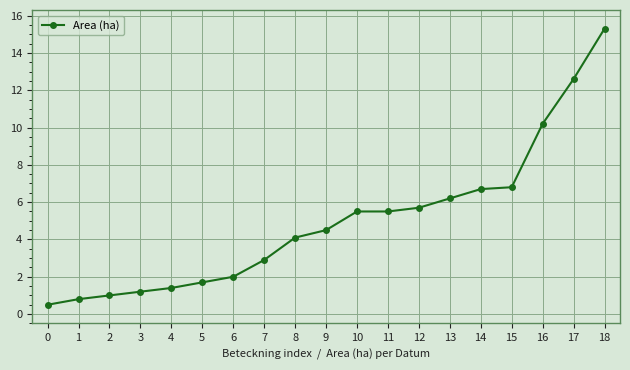

Reading right to left, what are all the values shown in this chart?

18=15.3	17=12.6	16=10.2	15=6.8	14=6.7	13=6.2	12=5.7	11=5.5	10=5.5	9=4.5	8=4.1	7=2.9	6=2.0	5=1.7	4=1.4	3=1.2	2=1.0	1=0.8	0=0.5